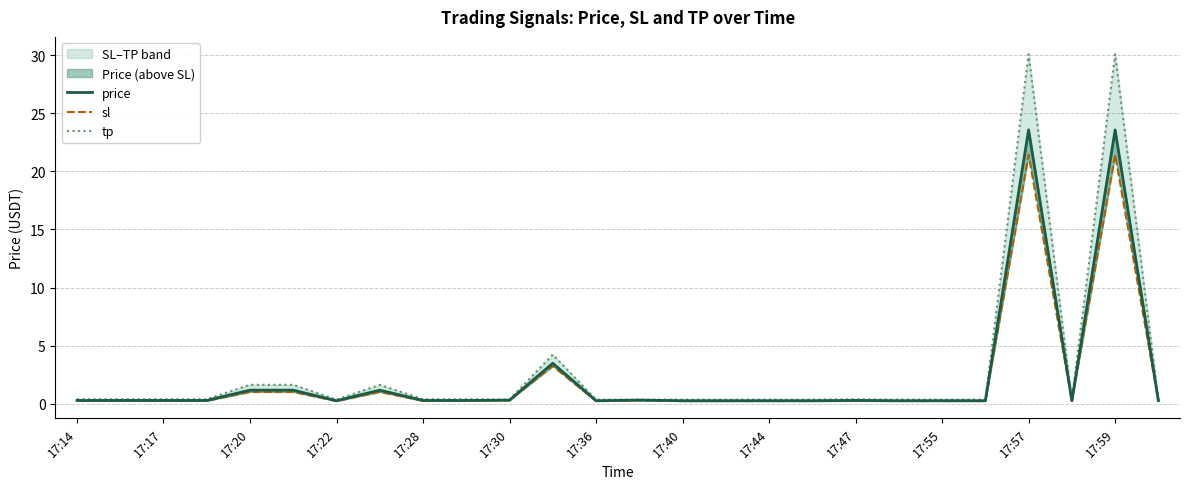

Reading right to left, list all the values displayed in this chart.

price: 0.3	23.6	0.3	23.6	0.3	0.3	0.3	0.3	0.3	0.3	0.3	0.3	0.3	0.3	3.5	0.3	0.3	0.3	1.2	0.3	1.2	1.2	0.3	0.3	0.3	0.3
sl: 0.2	21.4	0.2	21.4	0.2	0.2	0.2	0.3	0.2	0.2	0.2	0.2	0.3	0.2	3.2	0.3	0.3	0.3	1.0	0.2	1.0	1.0	0.3	0.3	0.3	0.3
tp: 0.4	30.1	0.4	30.1	0.4	0.4	0.4	0.4	0.4	0.4	0.4	0.4	0.4	0.4	4.2	0.4	0.4	0.4	1.6	0.4	1.6	1.6	0.4	0.4	0.4	0.4